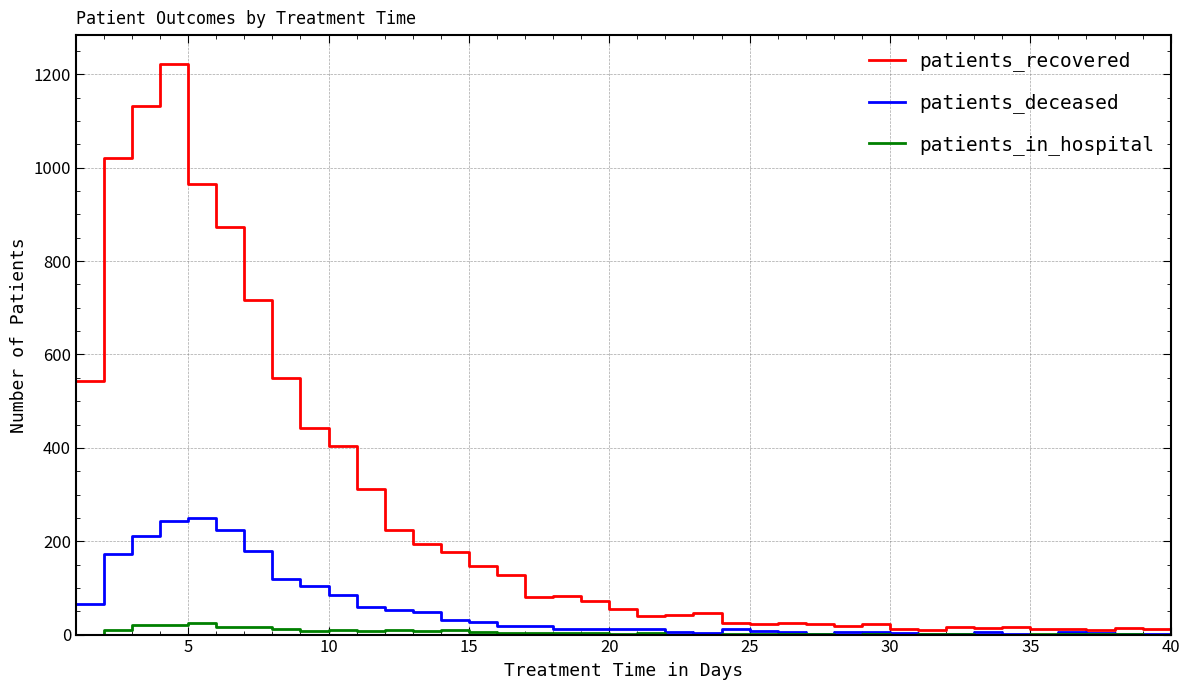

Which series has the widest spread of values?

patients_recovered